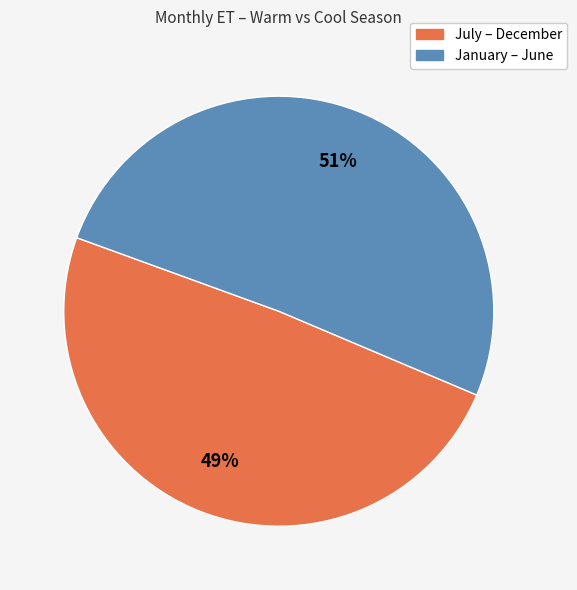

Does any single category account for the majority?

Yes